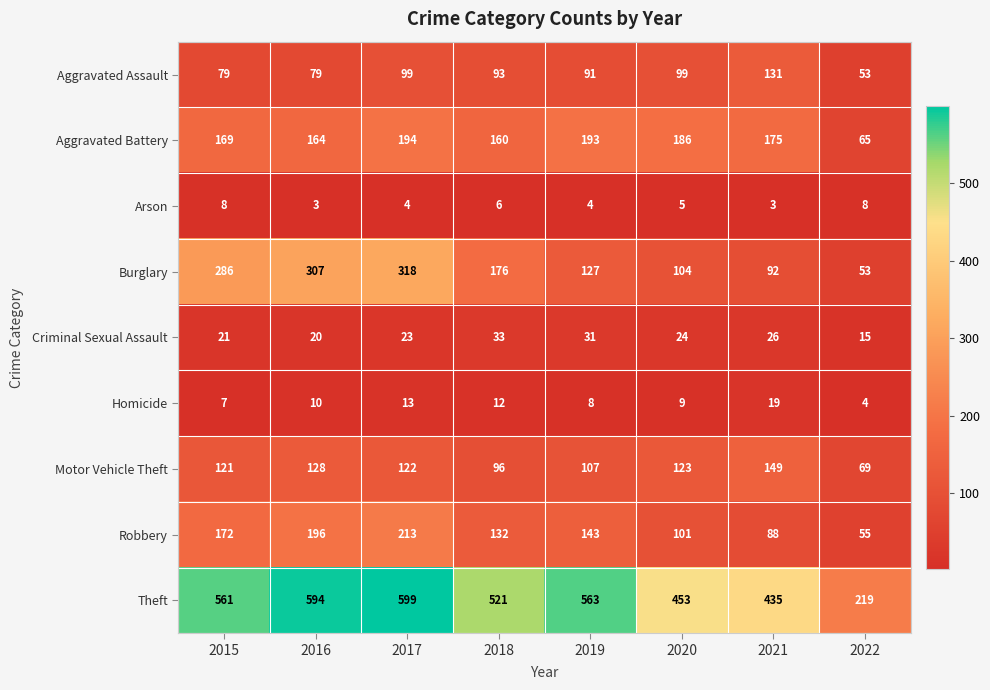

Rank the series at 2019 from highest to lowest value.

Theft, Aggravated Battery, Robbery, Burglary, Motor Vehicle Theft, Aggravated Assault, Criminal Sexual Assault, Homicide, Arson